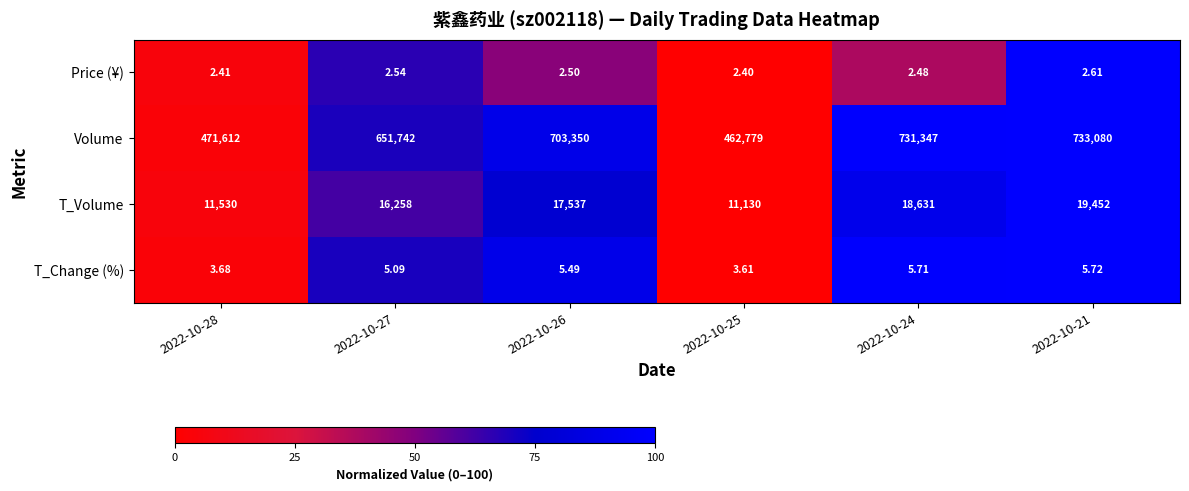

Which series changed the most between 2022-10-27 and 2022-10-25?

Volume